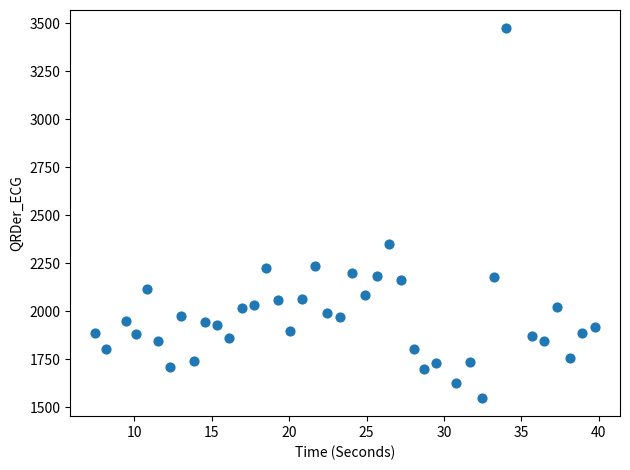

What Y value in the scatter plot is closest to 2512?

2349.7